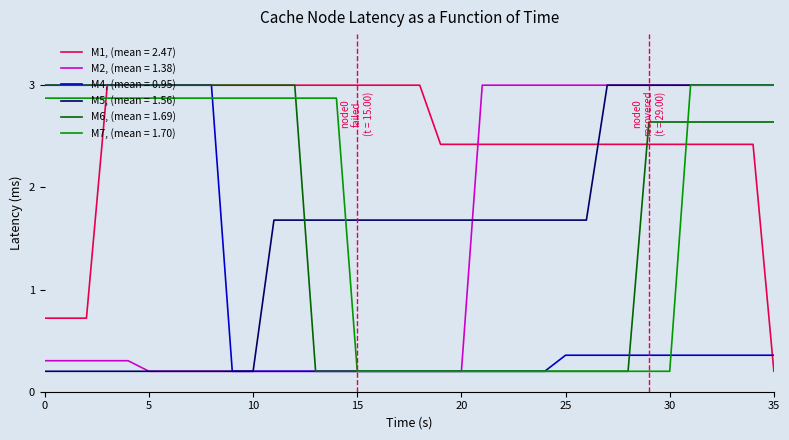

What is the greatest value displayed?

3.0